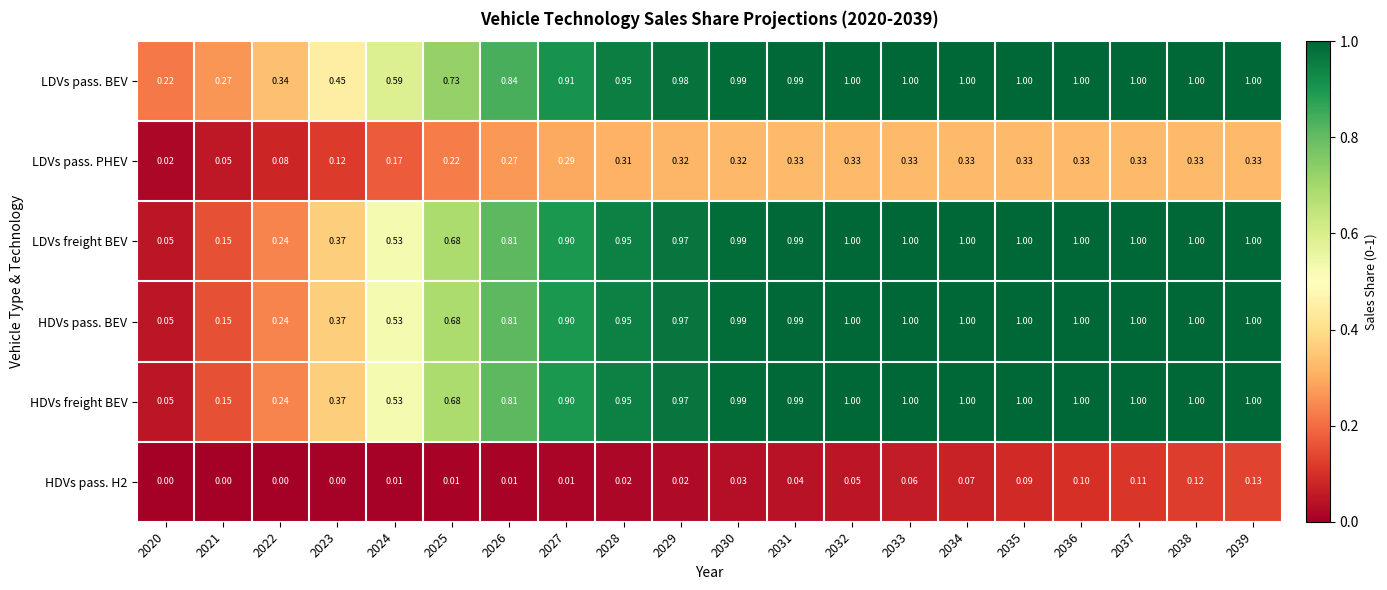

How many distinct data groups are displayed?

6